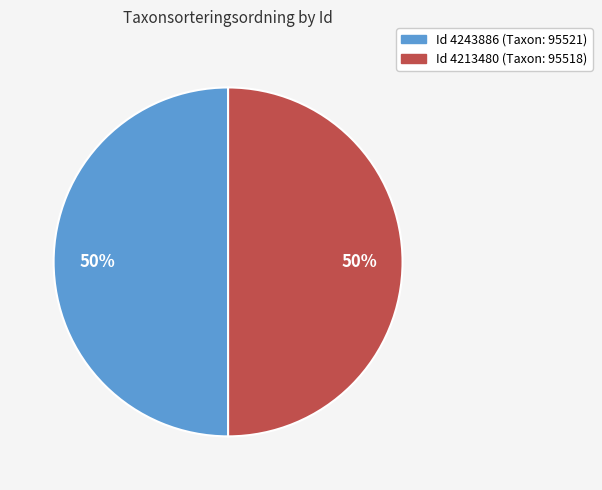

How many segments does this pie chart have?

2